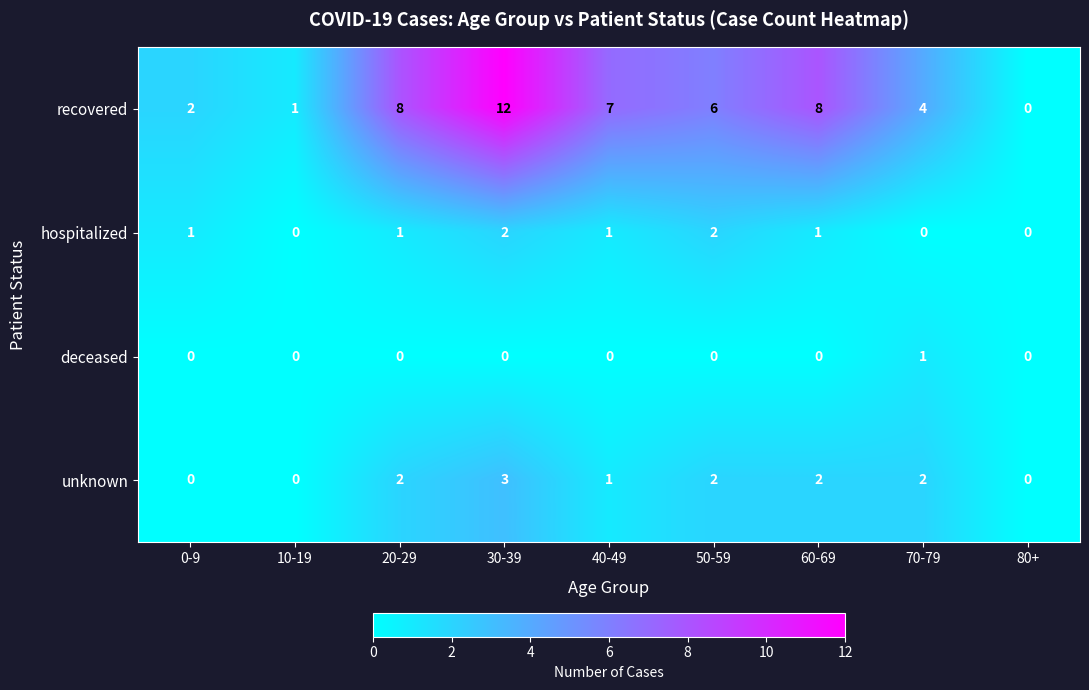

How many hospitalized values are between 0 and 1?

7